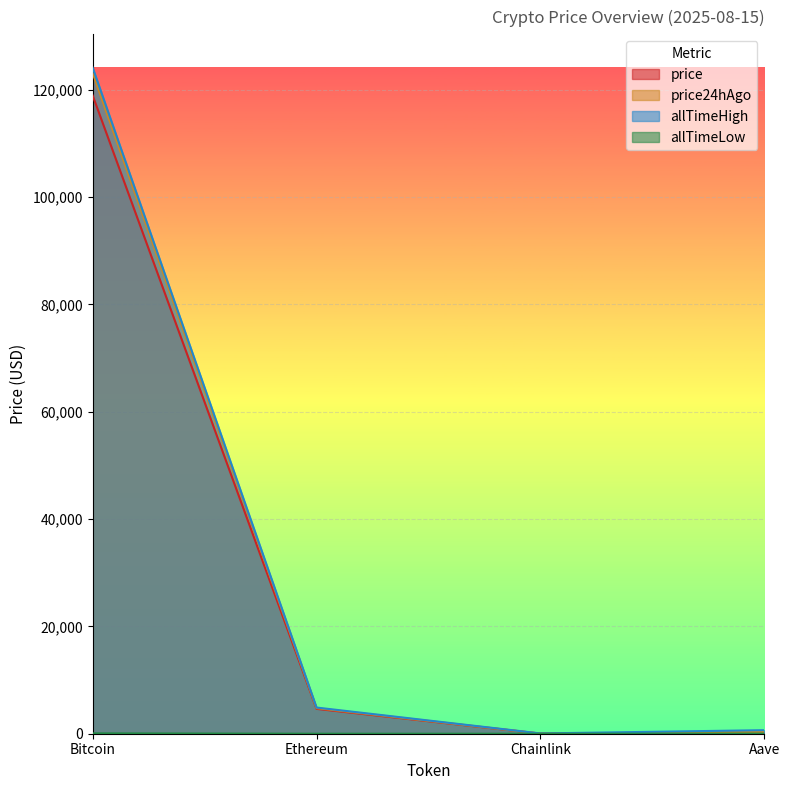

Is the value of price24hAgo at Bitcoin greater than the value of allTimeLow at Bitcoin?

Yes